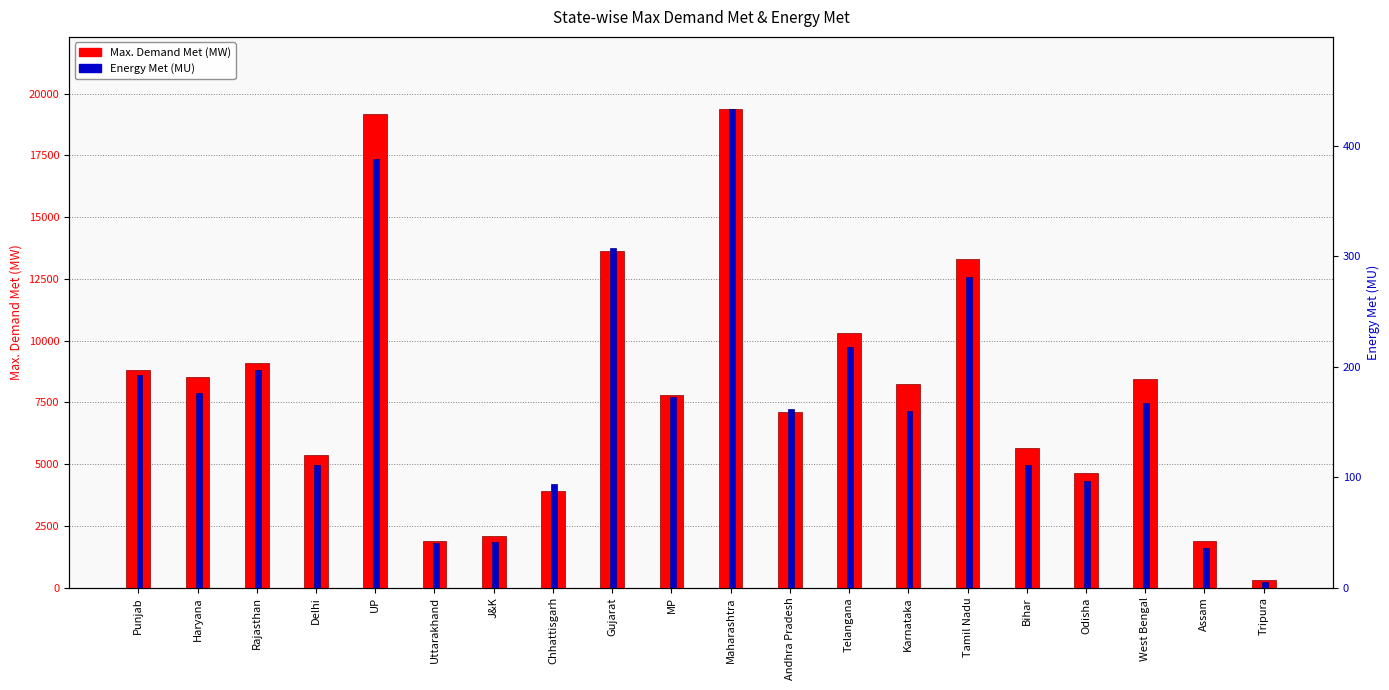

Where is Max. Demand Met (MW) nearest to the value 9841?

Telangana